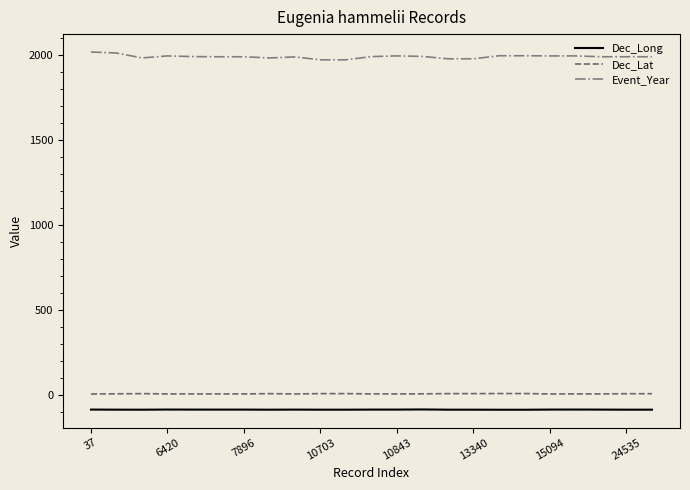

Which series has the largest total across all categories?

Event_Year